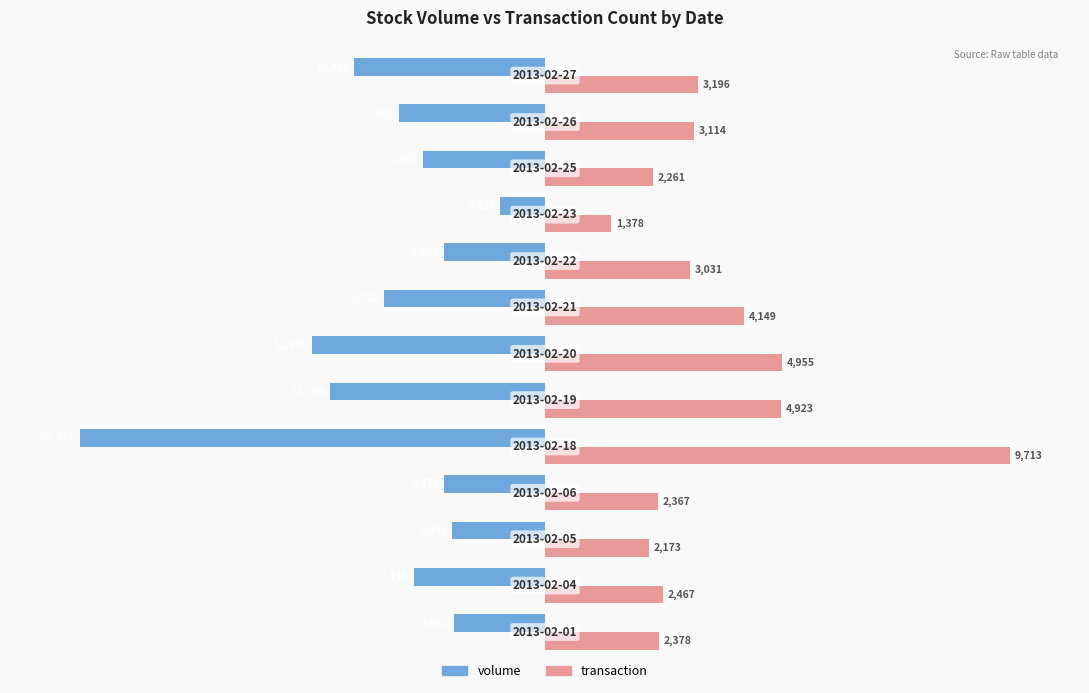

What are all the series names shown in the legend?

volume, transaction